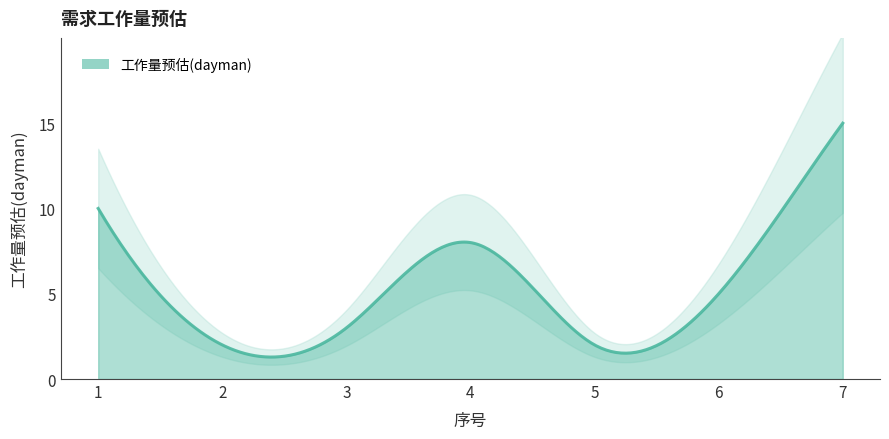

How many lines are shown in the chart?

1